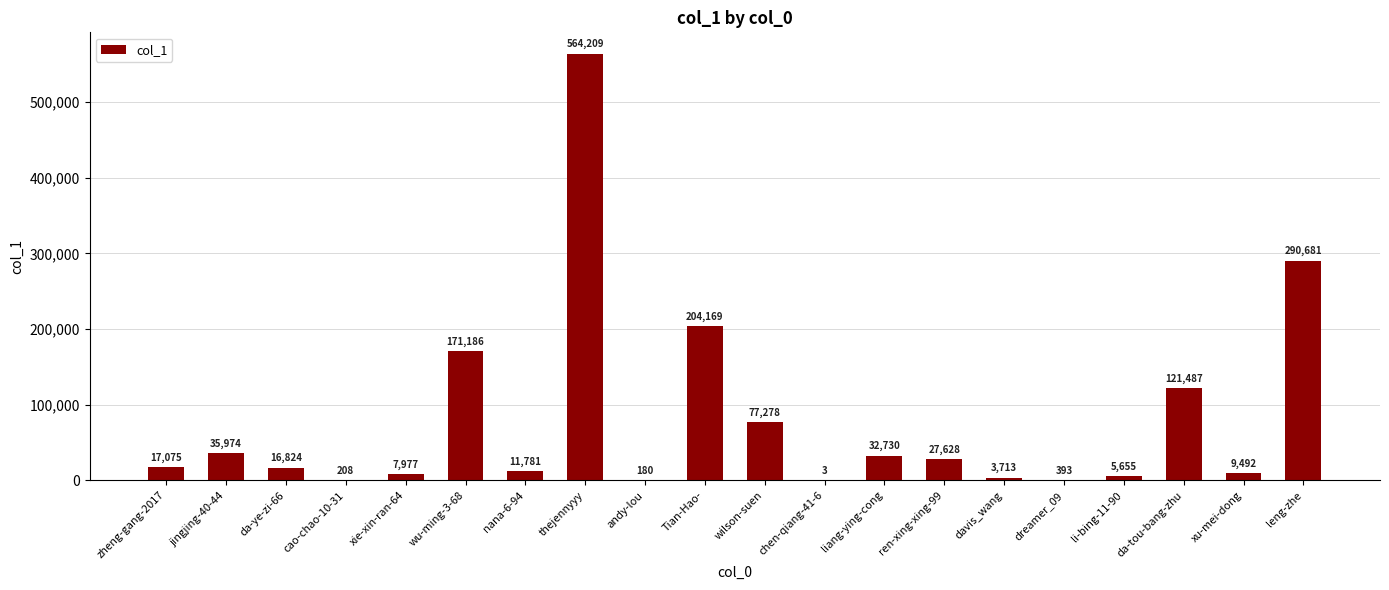

Reading right to left, extract all data points from this chart.

290681	9492	121487	5655	393	3713	27628	32730	3	77278	204169	180	564209	11781	171186	7977	208	16824	35974	17075